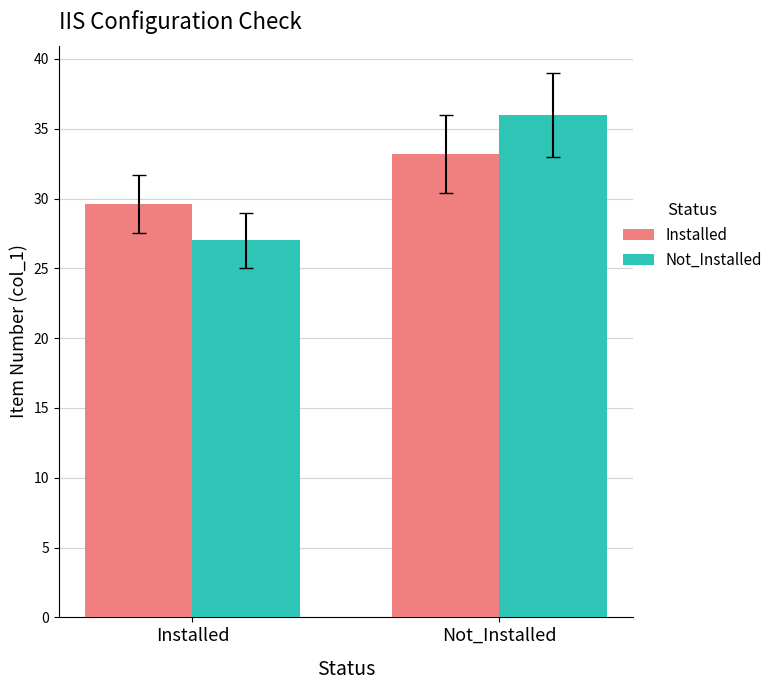

At which label is Not_Installed closest to 31?

Installed